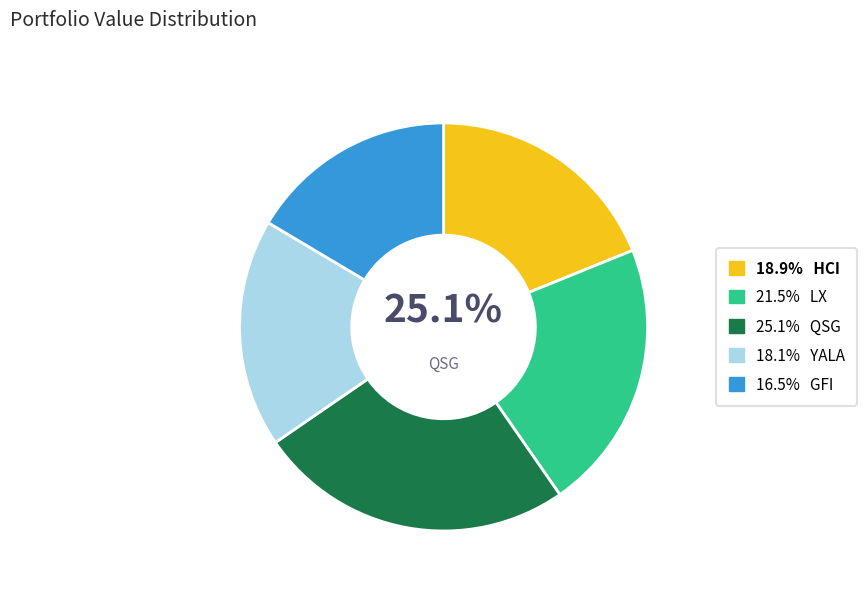

How many slices are in this pie chart?

5